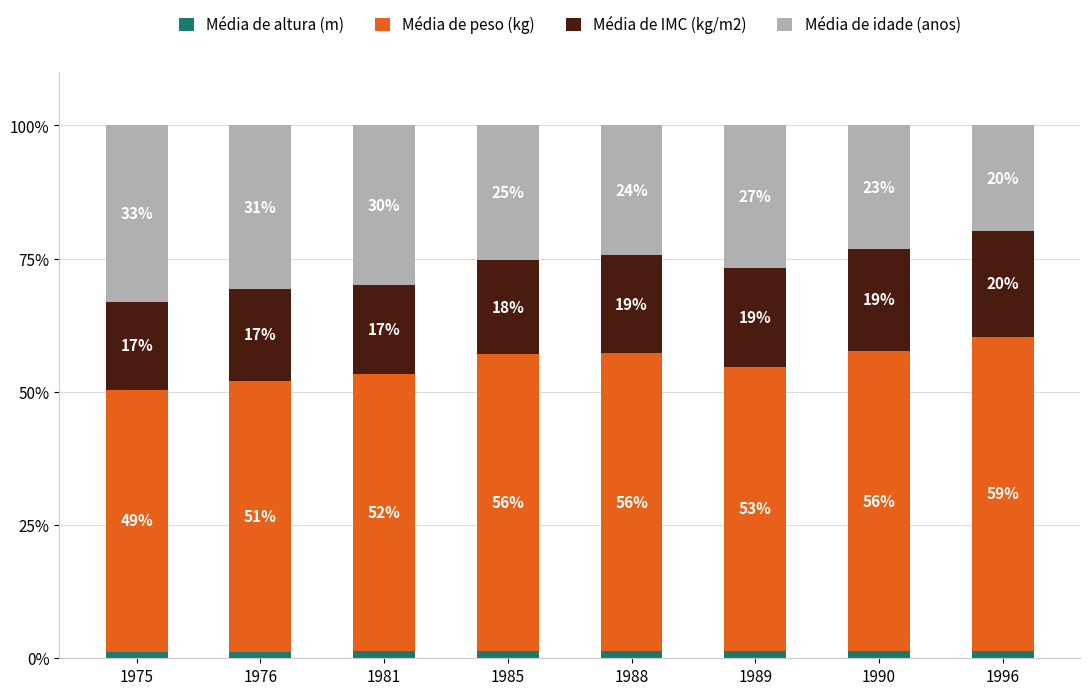

Are the bars grouped side by side (vs. stacked)?

No